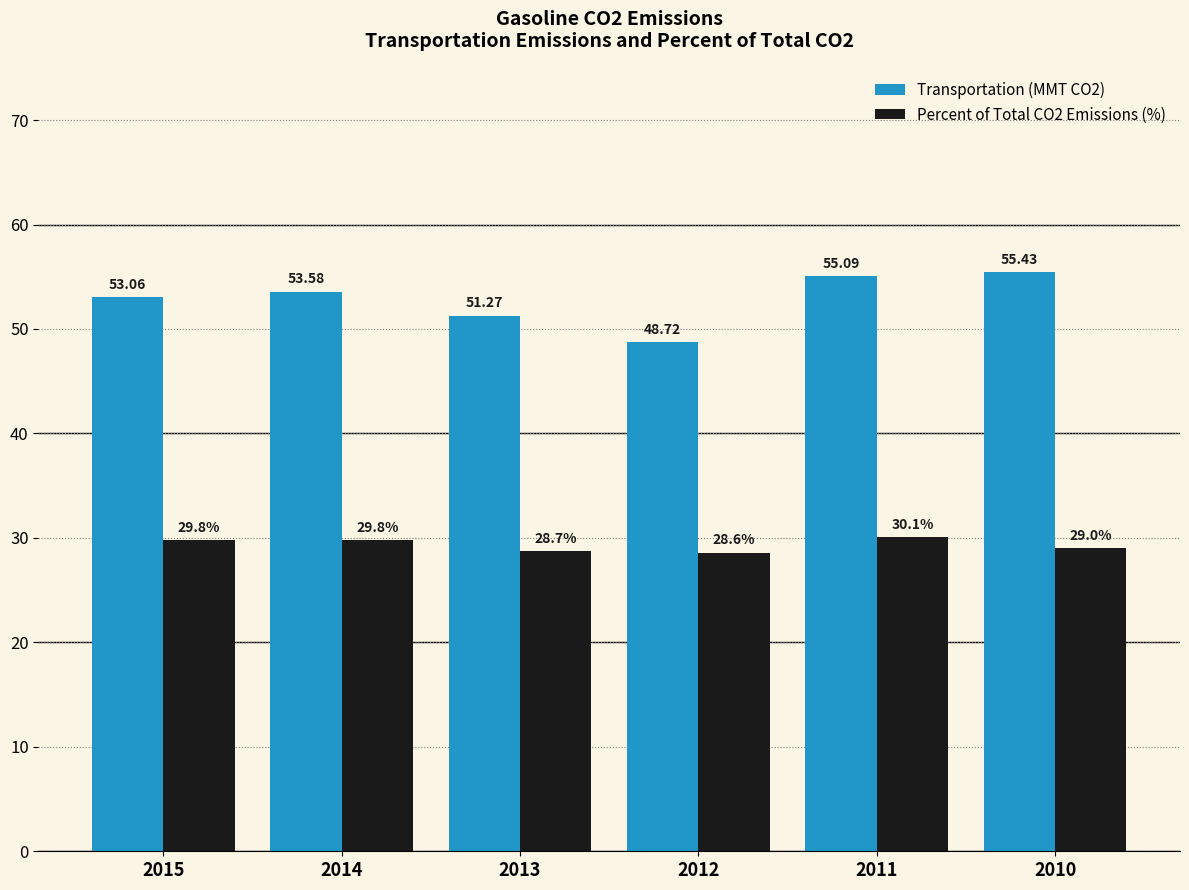

How many series are shown in this chart?

2